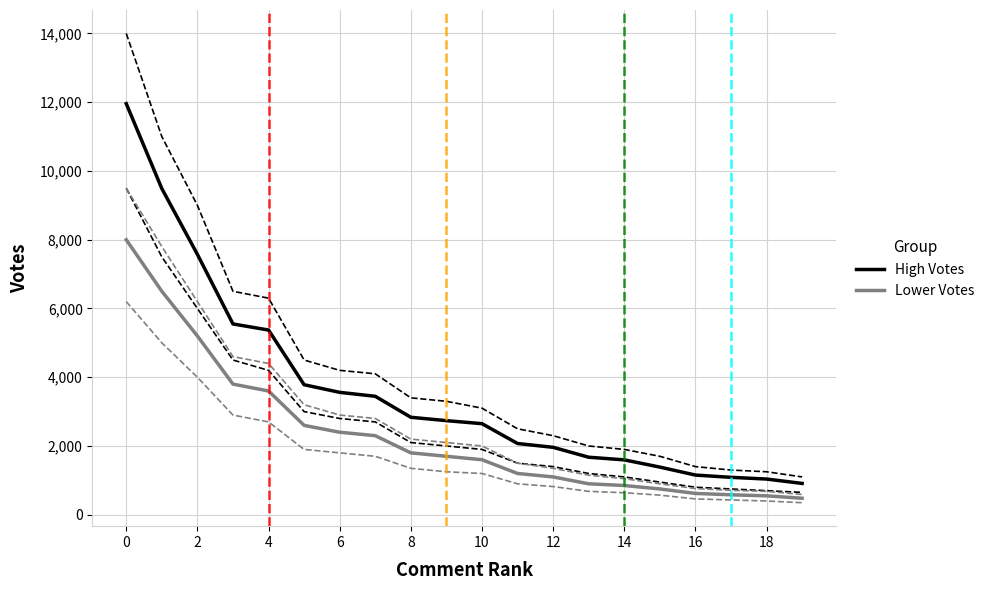

True or false: Lower Votes and High Votes cross at least once.

False